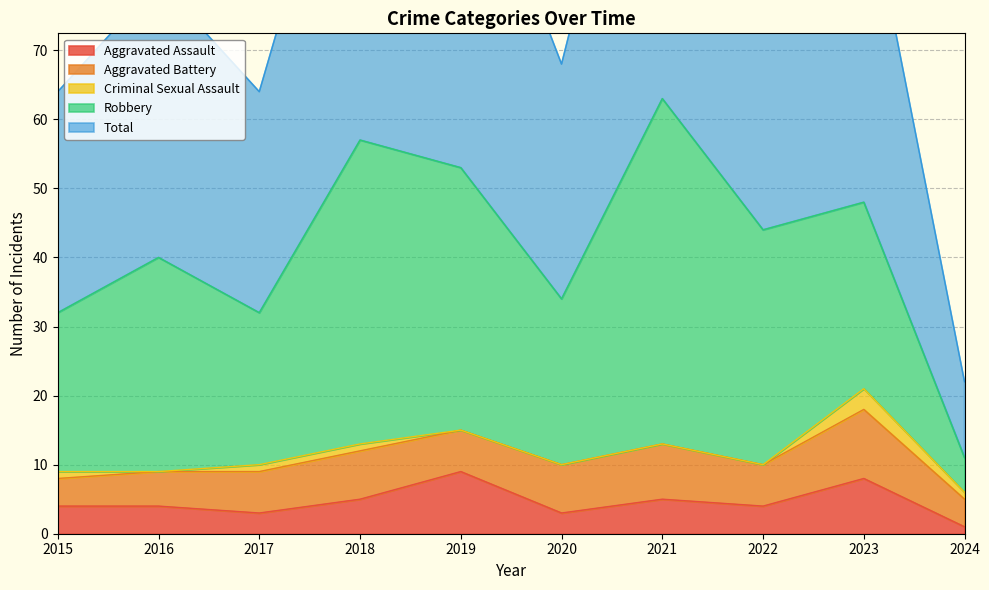

In Robbery, how many points are lower than both neighbors (excluding endpoints)?

2